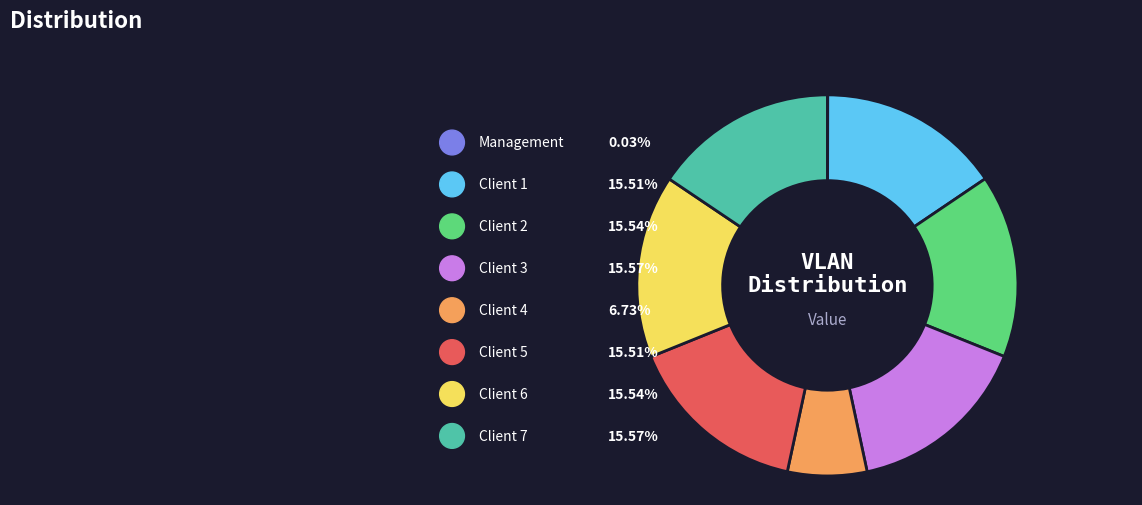

Rank the categories by value from highest to lowest.

Client 3, Client 7, Client 2, Client 6, Client 1, Client 5, Client 4, Management